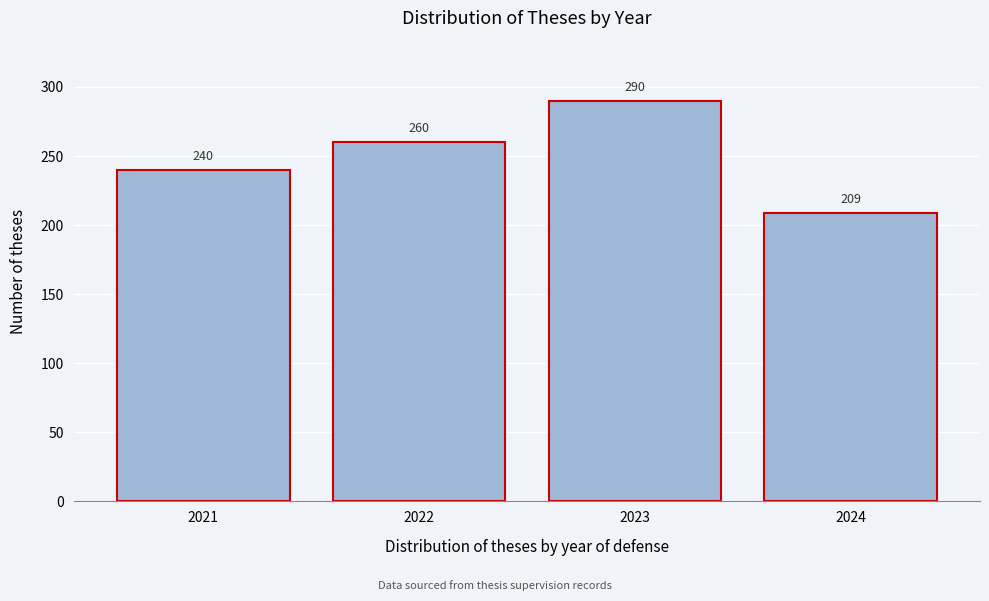

Reading right to left, extract all data points from this chart.

209	290	260	240